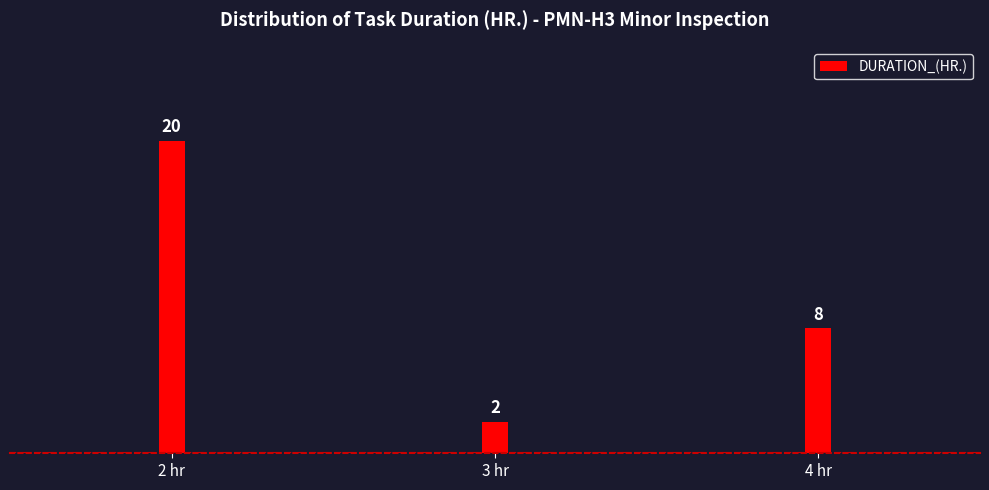

Reading right to left, what are all the values shown in this chart?

8	2	20